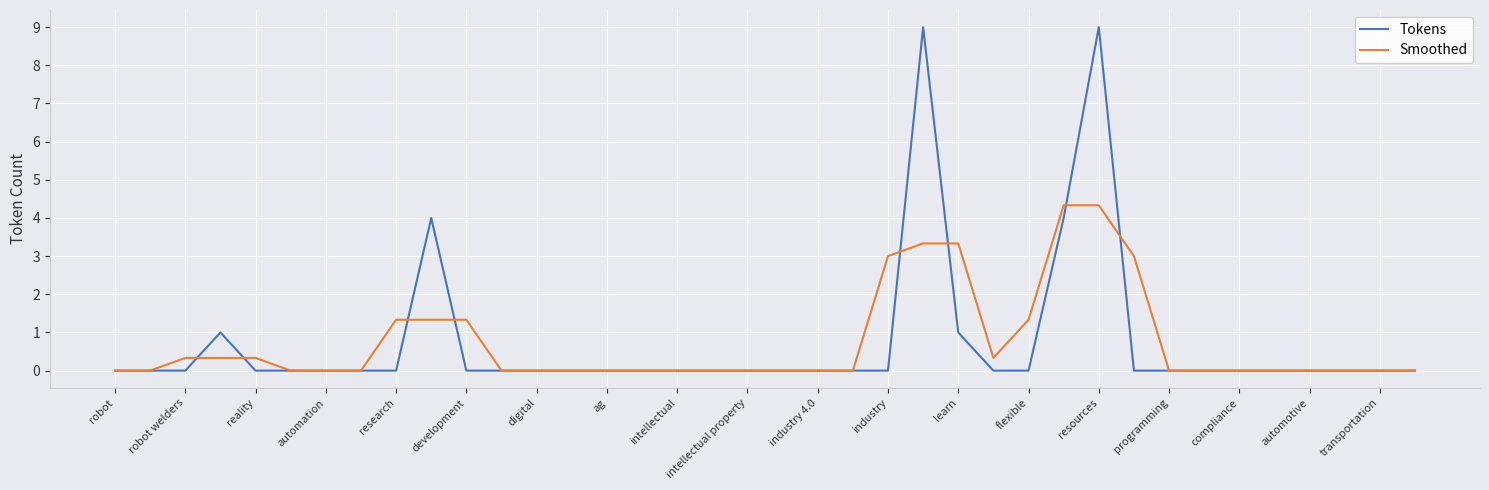

Count the number of data series in this chart.

2